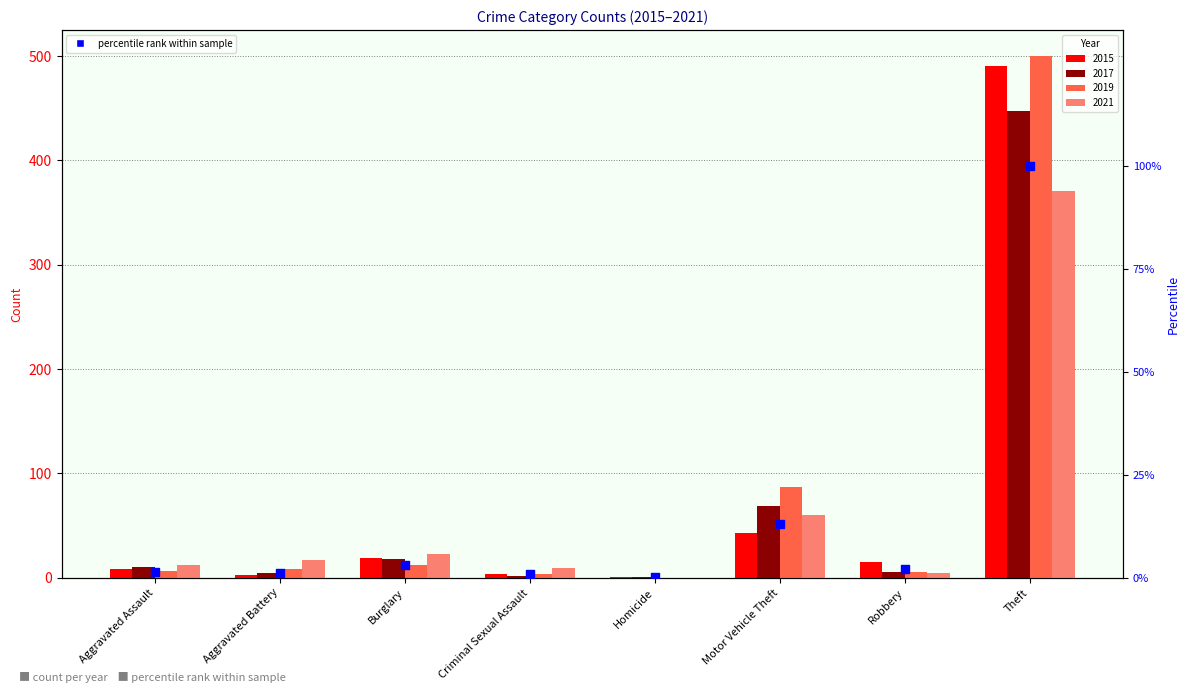

What is the ratio of the value at Motor Vehicle Theft to the value at Theft?

0.1